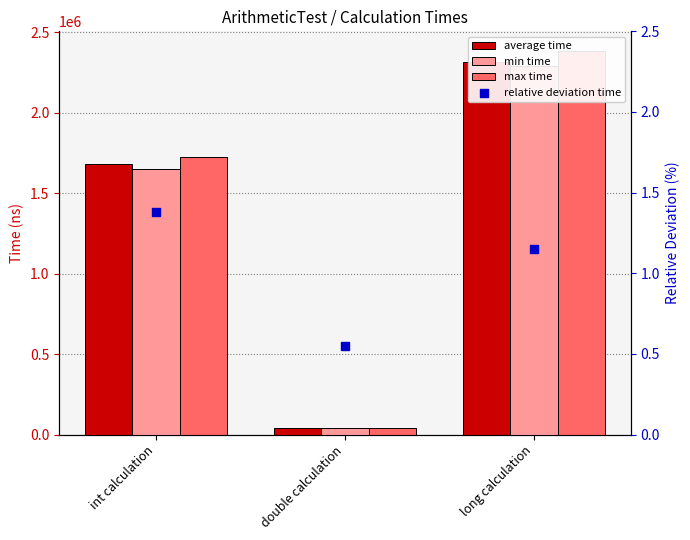

At how many categories does at least one series exceed 1713333?

2